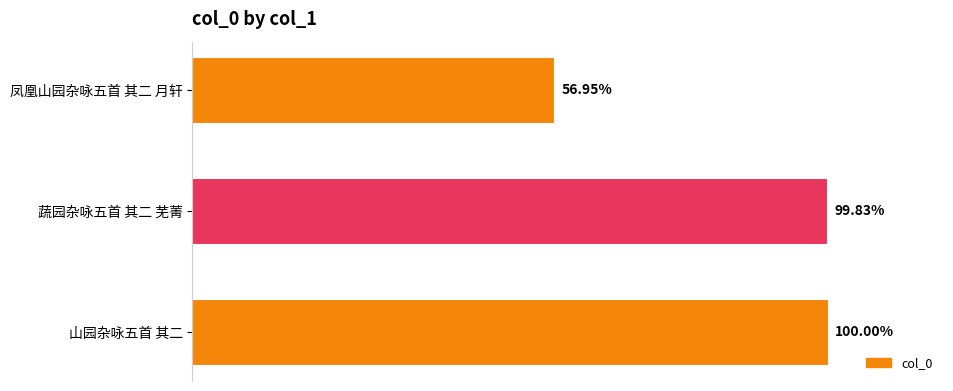

Does the chart contain any negative values?

No